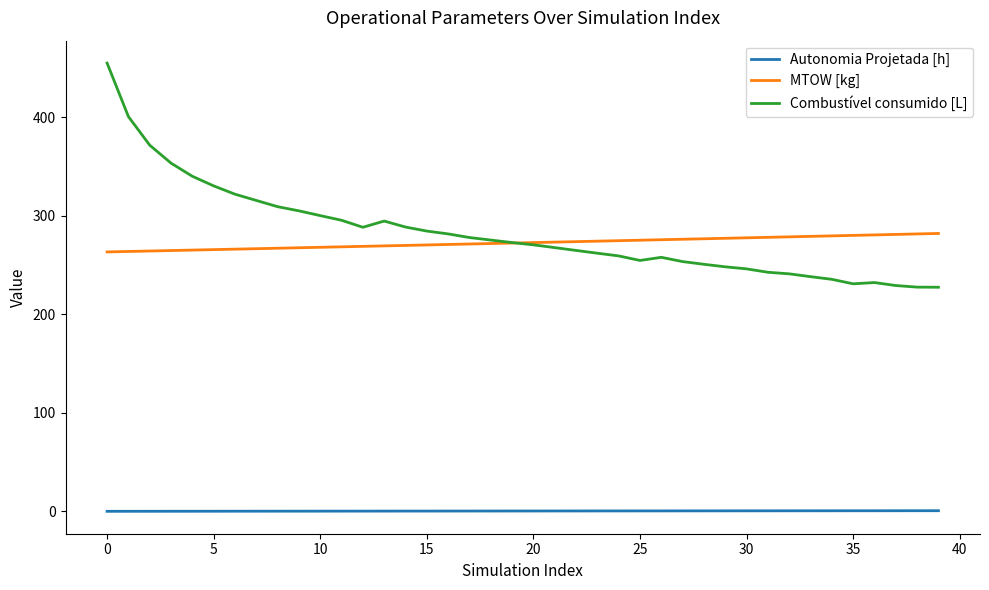

True or false: MTOW [kg] and Autonomia Projetada [h] intersect in this chart.

False